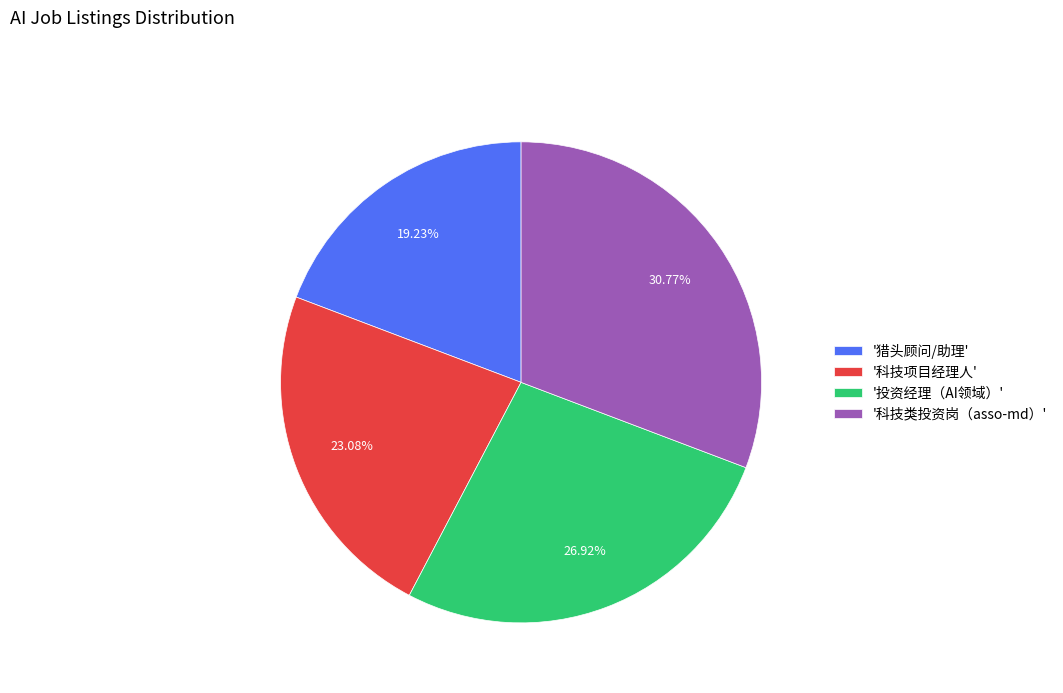

Does '投资经理（AI领域）' account for over 50% of the chart?

No